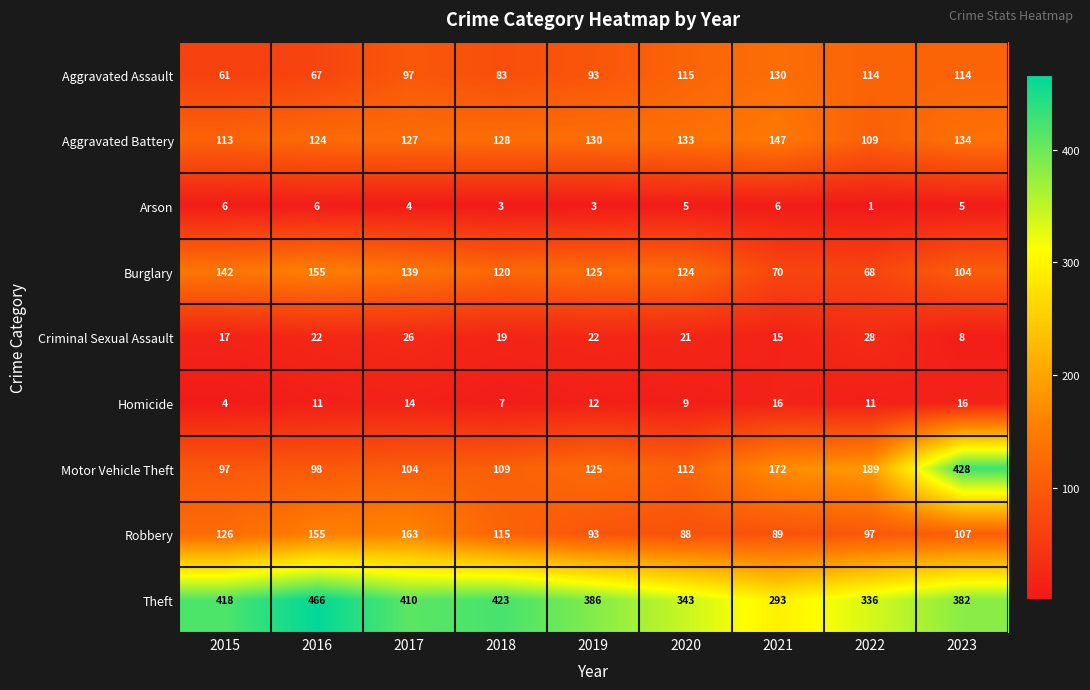

Which series has the largest range (max minus min)?

Motor Vehicle Theft